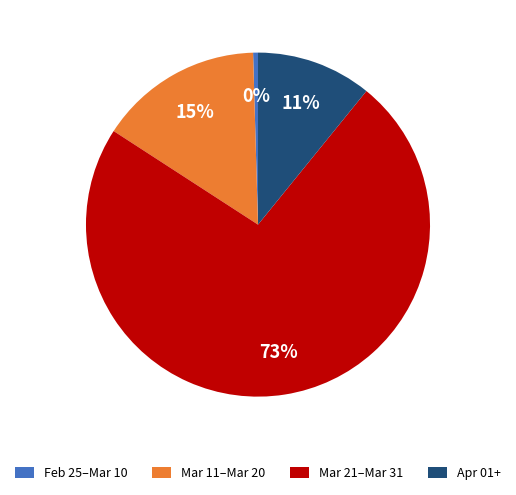

Combined, do Mar 11–Mar 20 and Mar 21–Mar 31 account for over 50%?

Yes